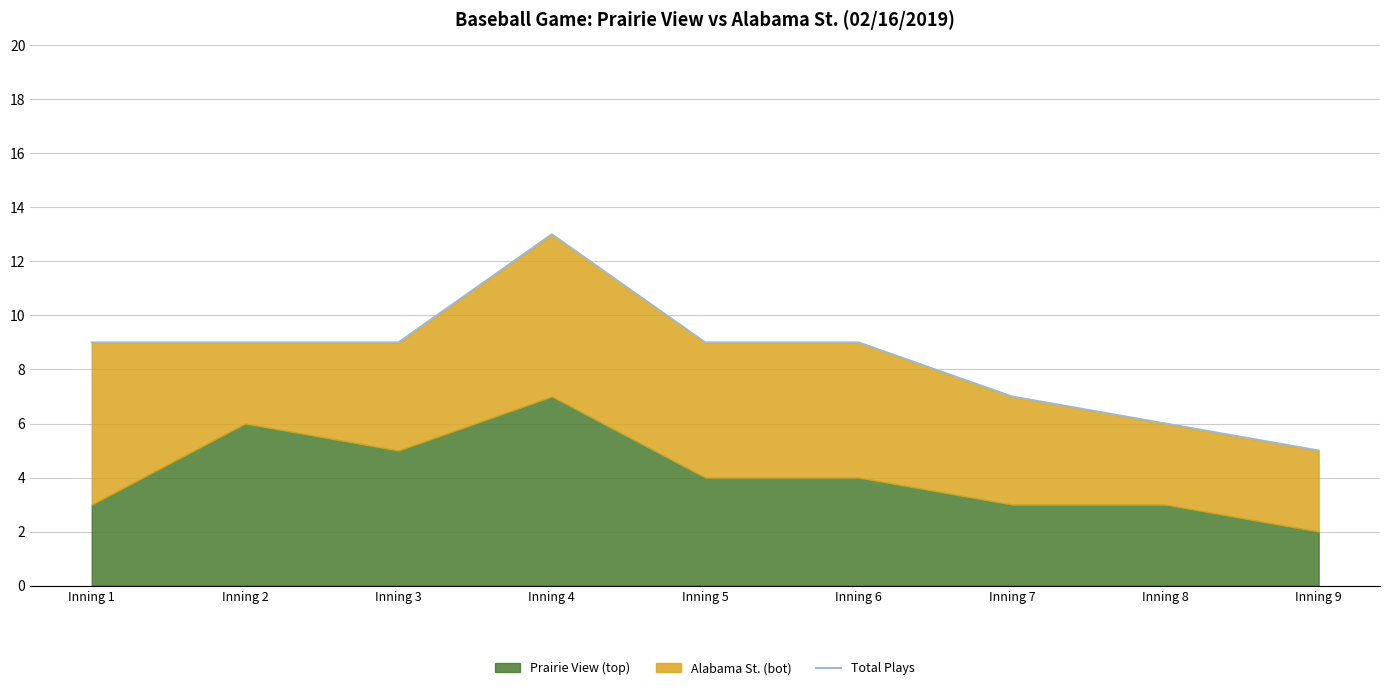

What is the greatest value displayed?

13